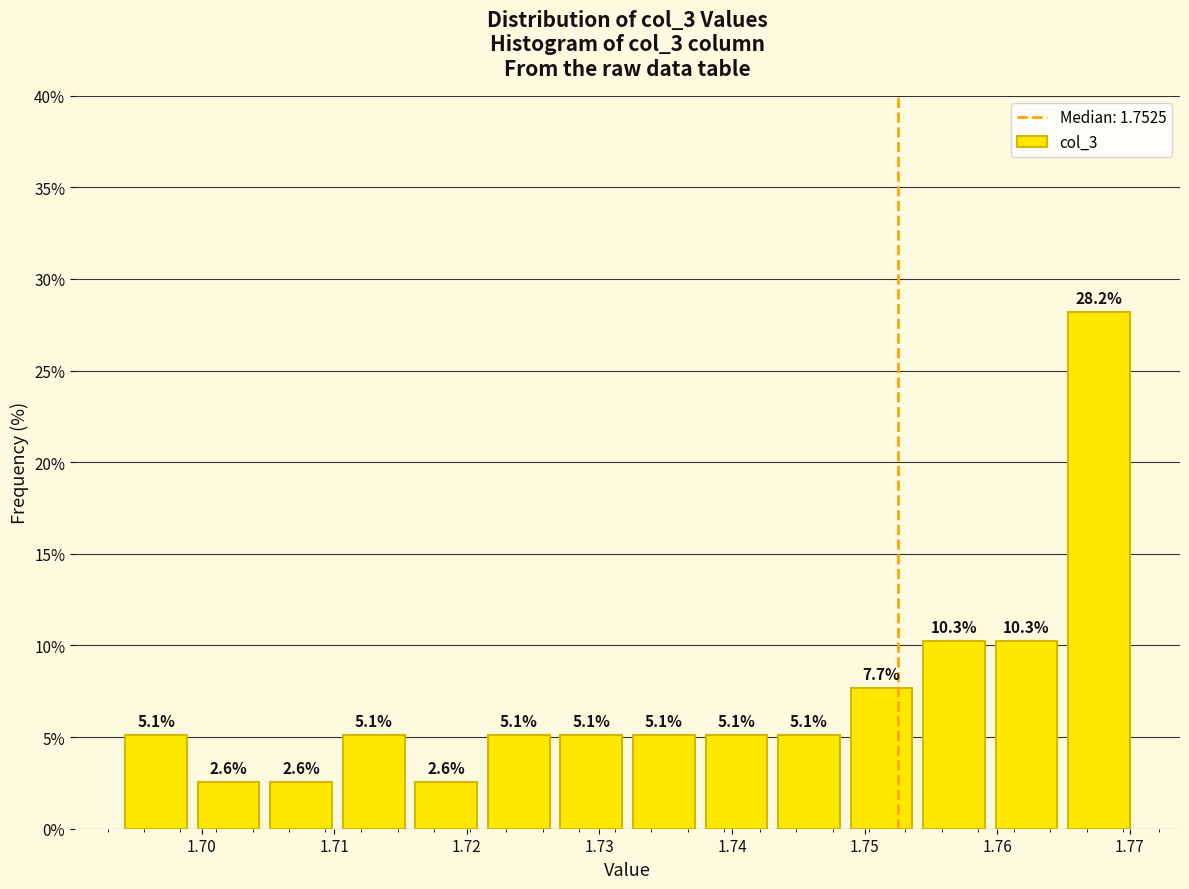

Which range on the x-axis has the tallest bar?

1.765 to 1.770